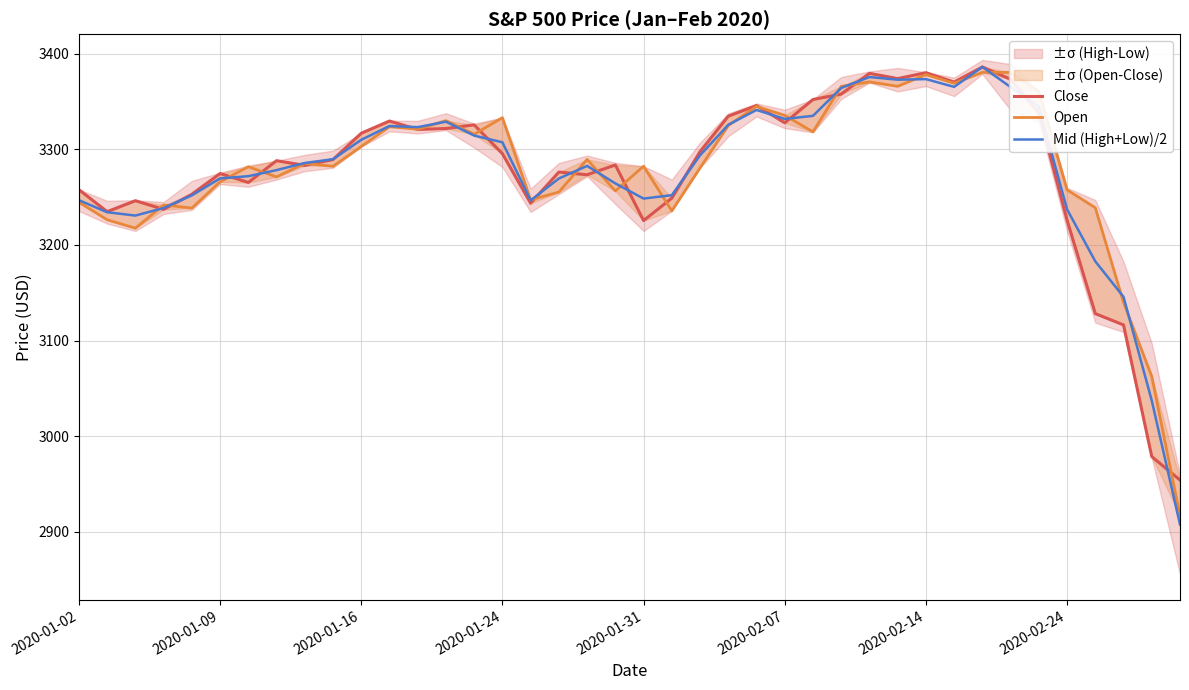

True or false: Mid (High+Low)/2 has a value of 3310.0 at 2020-01-16.

True